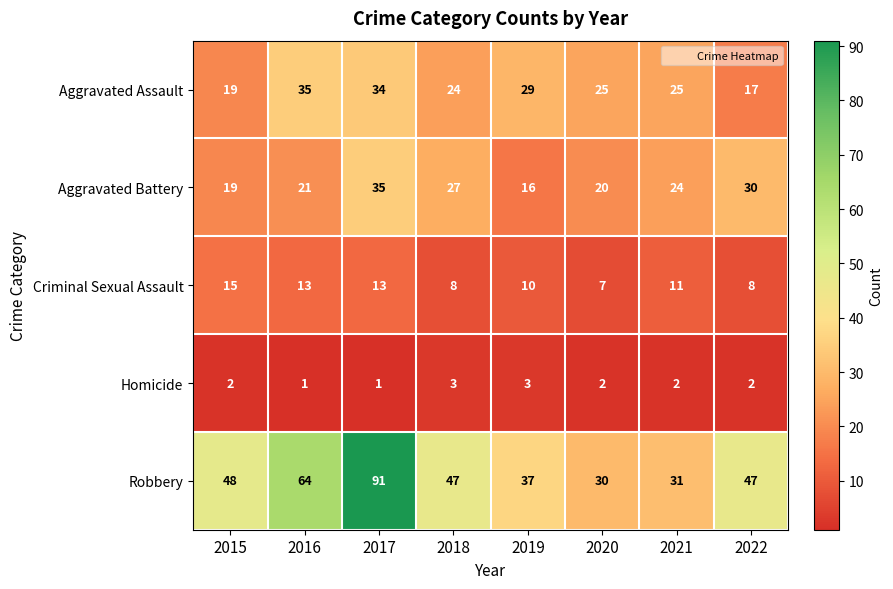

Rank the series at 2016 from lowest to highest value.

Homicide, Criminal Sexual Assault, Aggravated Battery, Aggravated Assault, Robbery